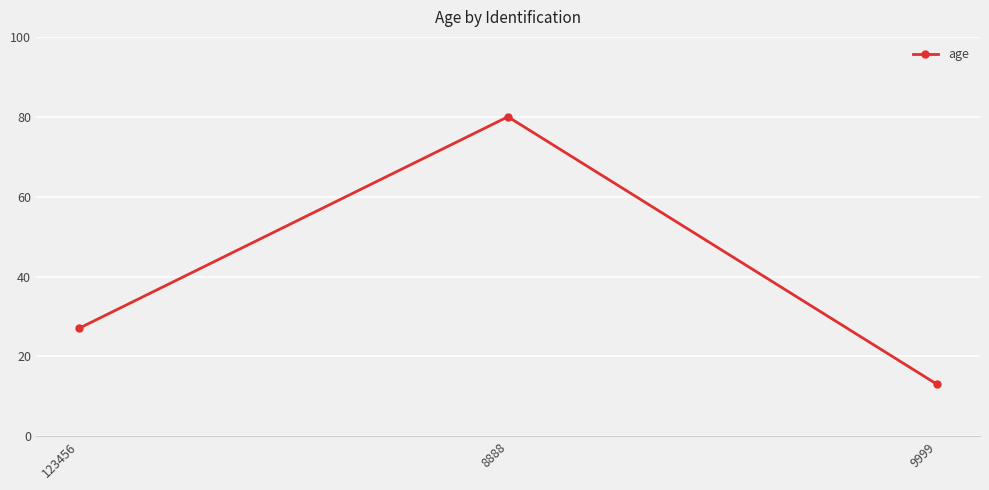

The chart shows a value of 35 at 123456. True or false?

False